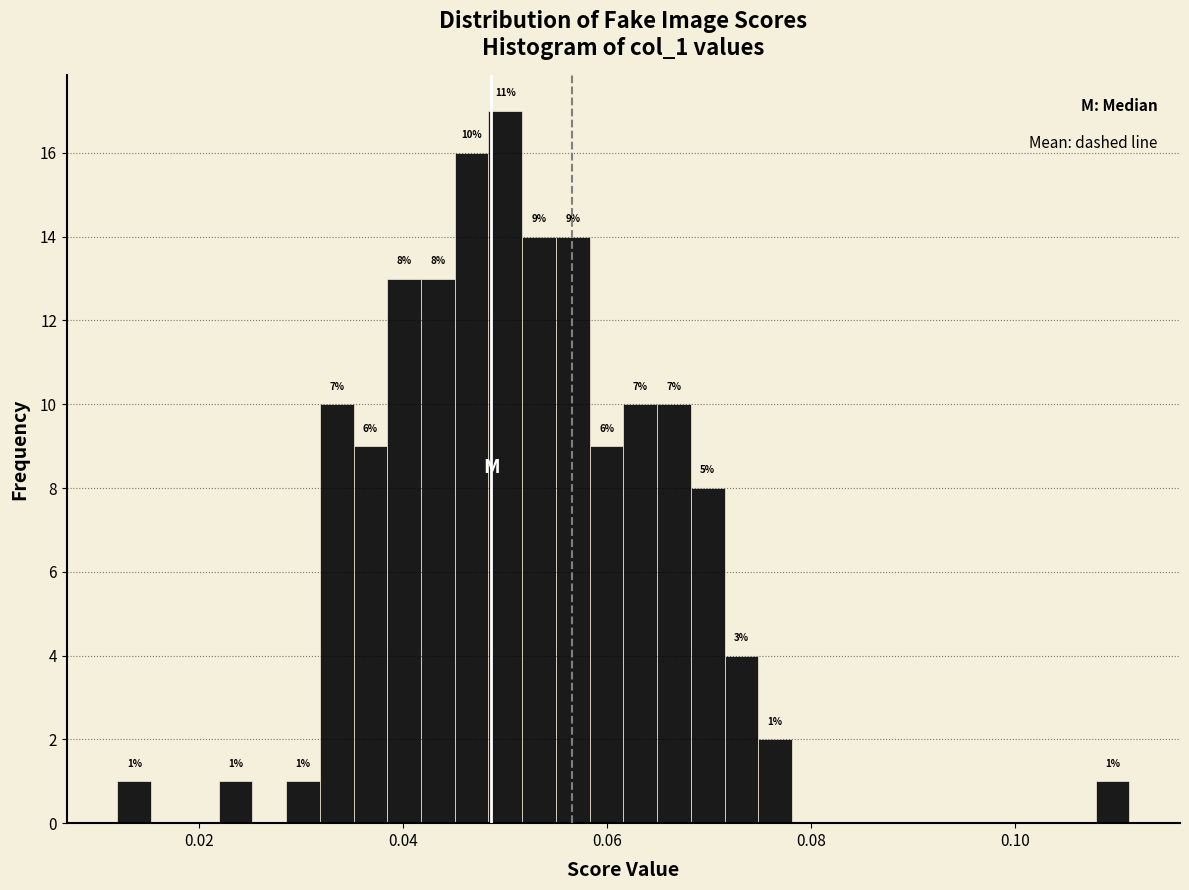

Around what value on the x-axis is the tallest bar? Give the approximate position of its centre, as read against the axis.

0.050